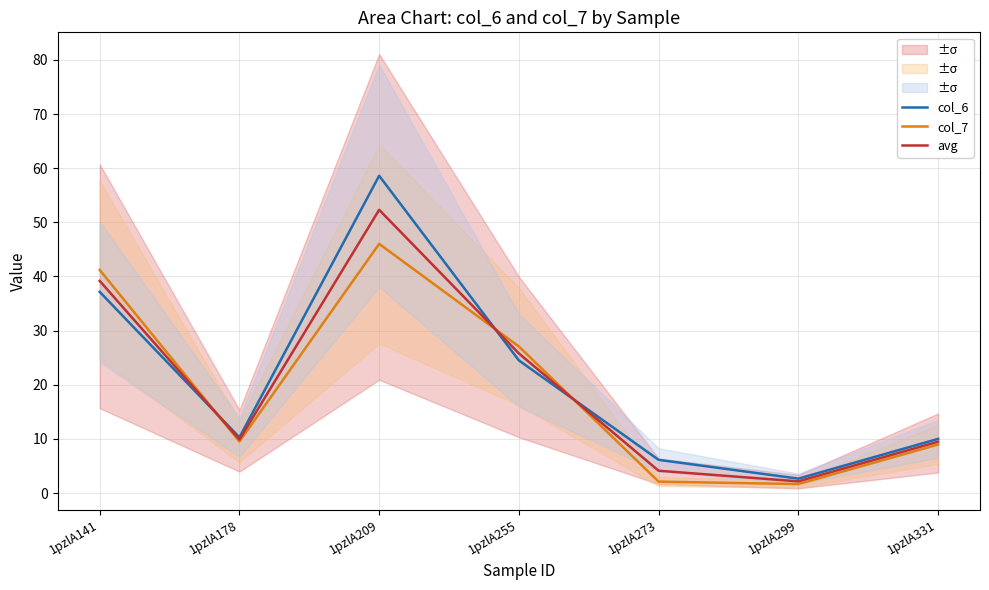

Count the number of categories in the chart.

7